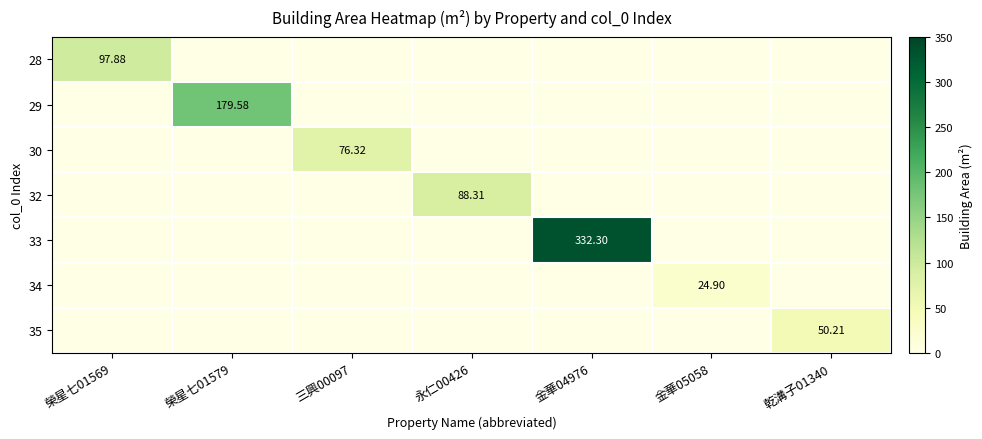

At how many categories does at least one series exceed 252?

1